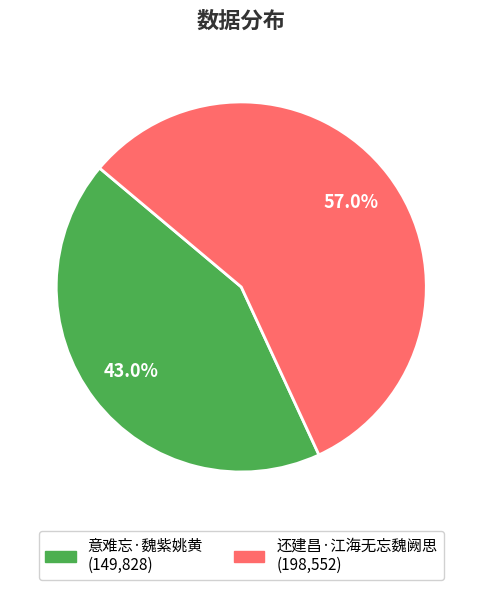

The 还建昌·江海无忘魏阙思 slice represents 65% of the pie. True or false?

False